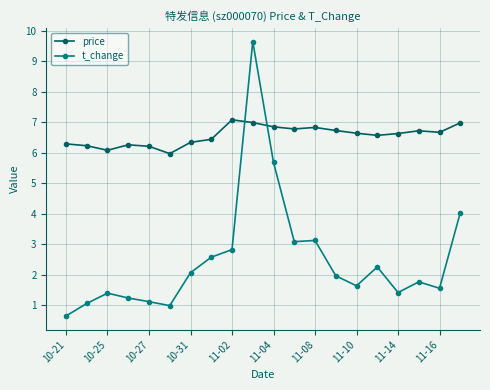

Does the chart display data point markers on the line(s)?

Yes